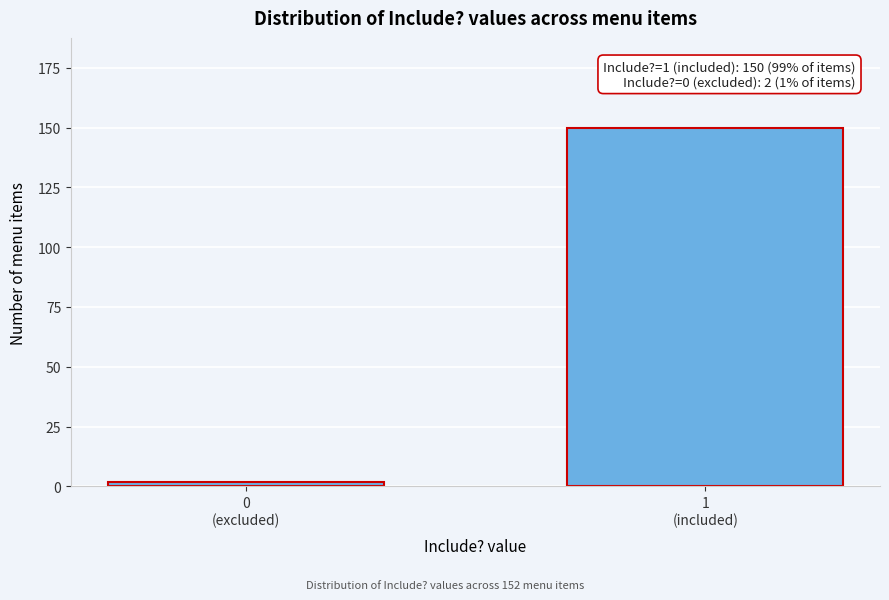

Reading right to left, transcribe all the data shown in this chart.

150	2